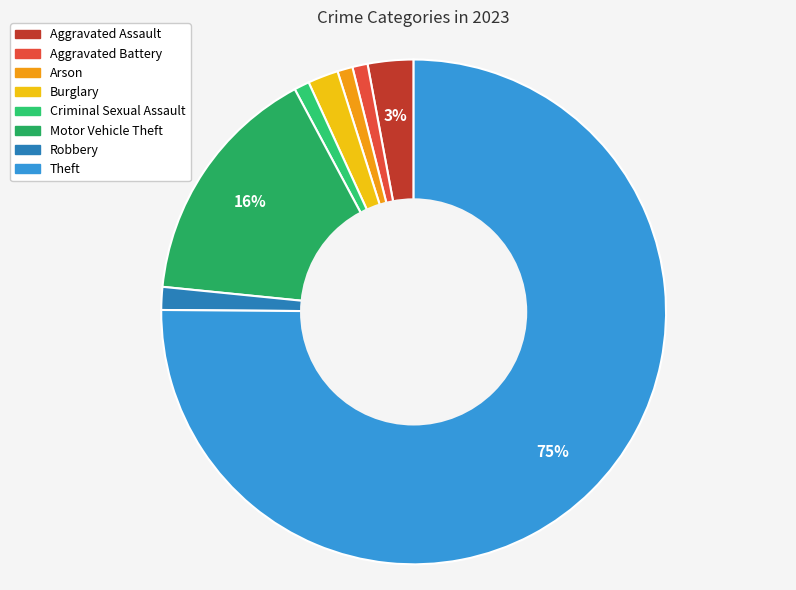

Count the number of slices in the pie.

8